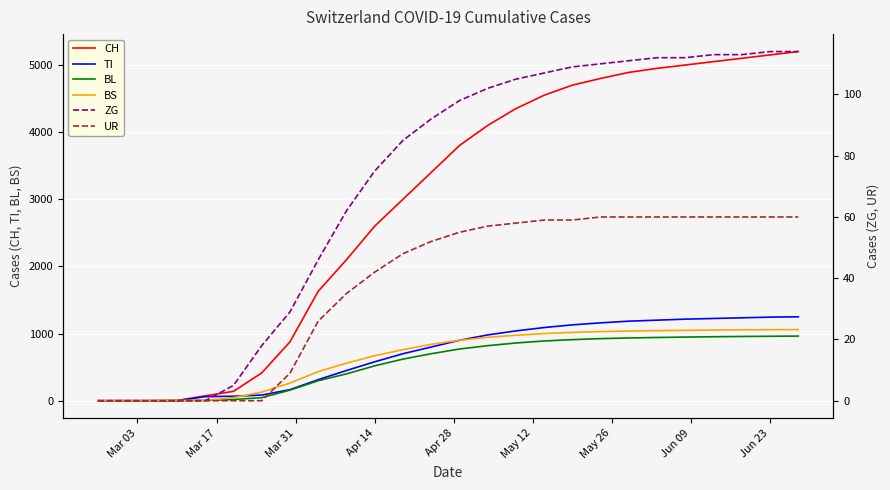

The value of TI at Jun 09 is 221. True or false?

False